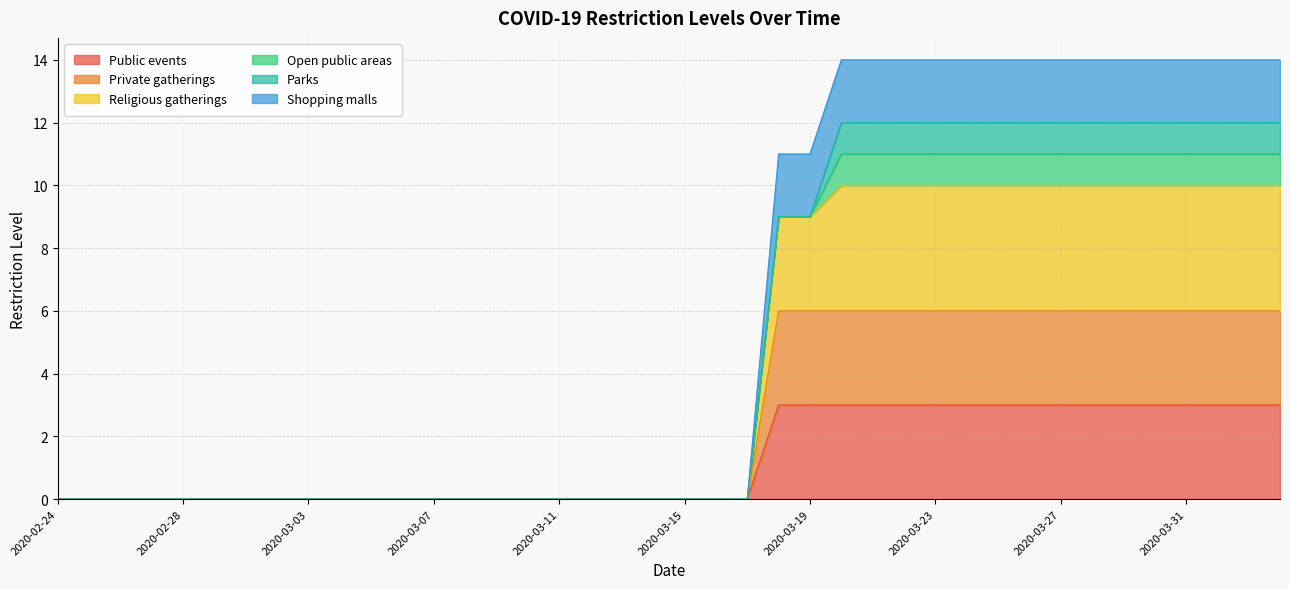

How many Religious gatherings values are between 0 and 12?

40